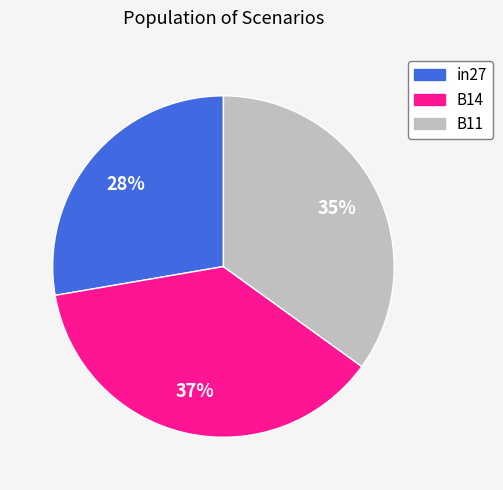

To the nearest percent, what is the difference between the B11 and in27 slice percentages?

7%